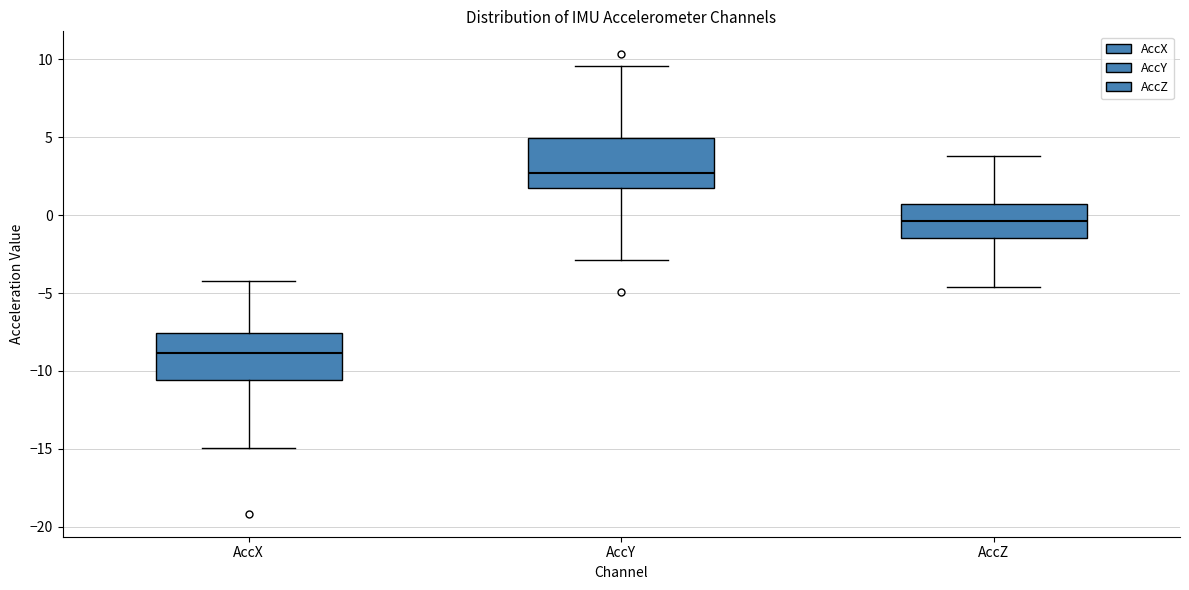

Which box has the lowest median line?

AccX